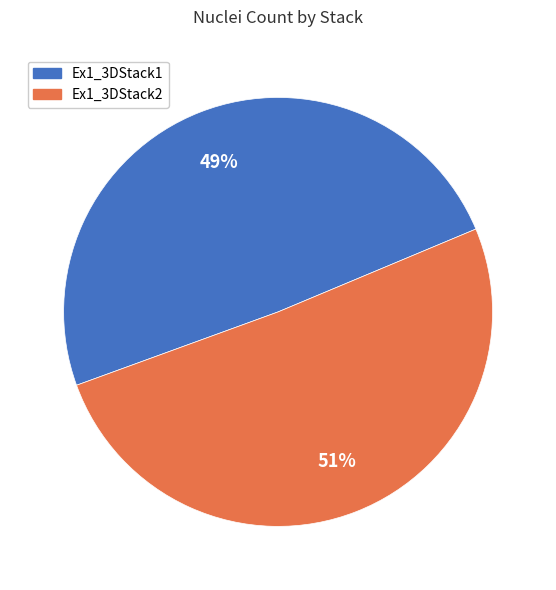

Which category has the biggest portion of the pie?

Ex1_3DStack2